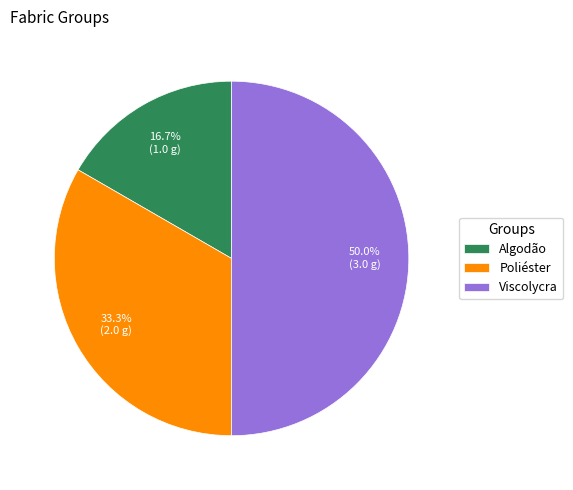

Is the sum of Poliéster and Viscolycra greater than half?

Yes